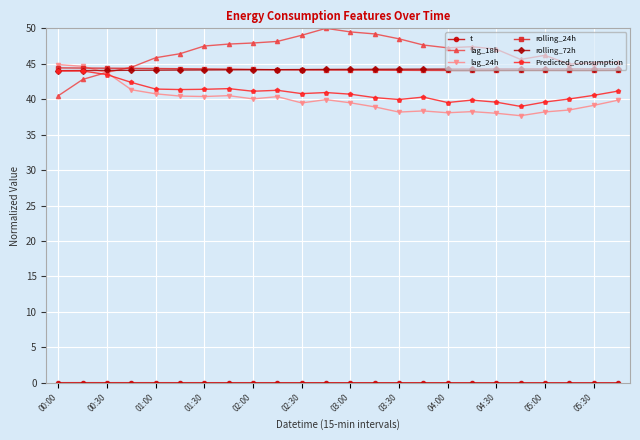

Reading left to right, what are all the values shown in this chart?

t: 0.0	0.0	0.0	0.0	0.0	0.0	0.0	0.0	0.0	0.0	0.0	0.0	0.0	0.0	0.0	0.0	0.0	0.0	0.0	0.0	0.0	0.0	0.0	0.0
lag_18h: 40.5	42.8	43.8	44.5	45.9	46.4	47.5	47.8	47.9	48.2	49.0	50.0	49.5	49.2	48.5	47.6	47.3	47.4	47.1	45.6	46.2	45.0	45.2	45.2
lag_24h: 44.9	44.6	43.7	41.3	40.8	40.4	40.4	40.5	40.0	40.4	39.5	39.9	39.5	38.9	38.2	38.3	38.1	38.2	38.0	37.7	38.2	38.5	39.1	39.9
rolling_24h: 44.4	44.4	44.4	44.4	44.3	44.3	44.3	44.2	44.2	44.2	44.1	44.1	44.1	44.1	44.1	44.1	44.1	44.1	44.1	44.1	44.1	44.1	44.1	44.1
rolling_72h: 44.0	44.0	44.1	44.1	44.1	44.1	44.1	44.1	44.2	44.2	44.2	44.2	44.2	44.2	44.2	44.2	44.2	44.3	44.3	44.3	44.3	44.3	44.3	44.3
Predicted_Consumption: 44.0	44.0	43.5	42.4	41.4	41.4	41.4	41.5	41.1	41.3	40.8	40.9	40.7	40.2	40.0	40.3	39.5	39.9	39.6	39.0	39.6	40.0	40.5	41.1